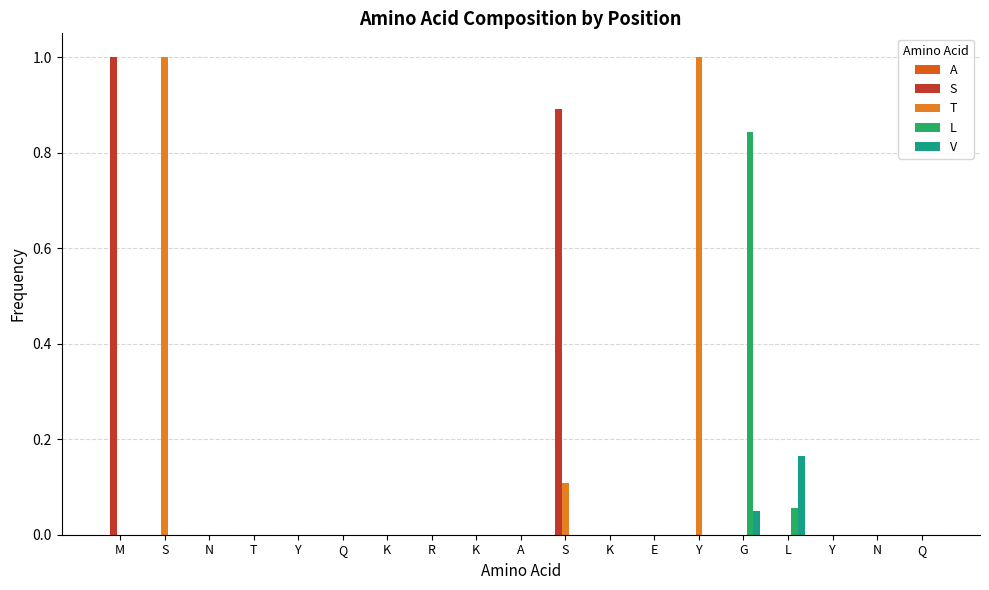

Which has a higher value, Y or N?

Y